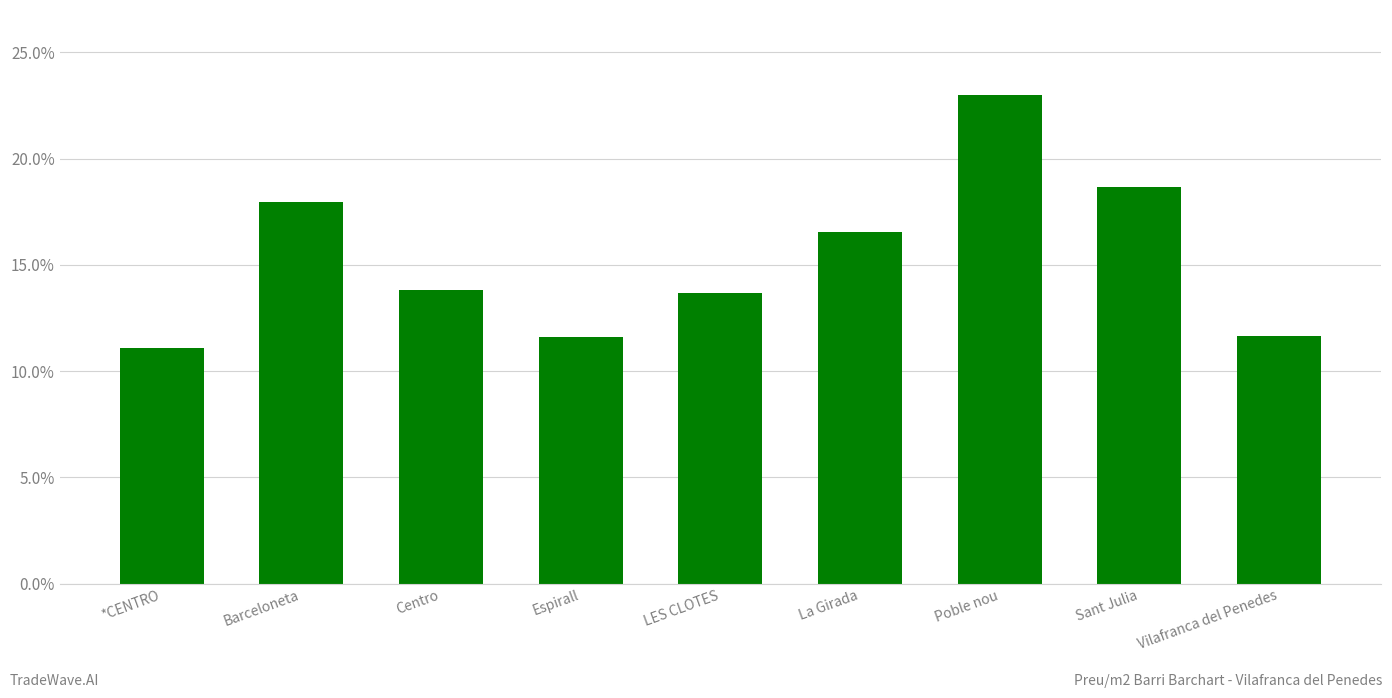

Are the bars grouped side by side (vs. stacked)?

No